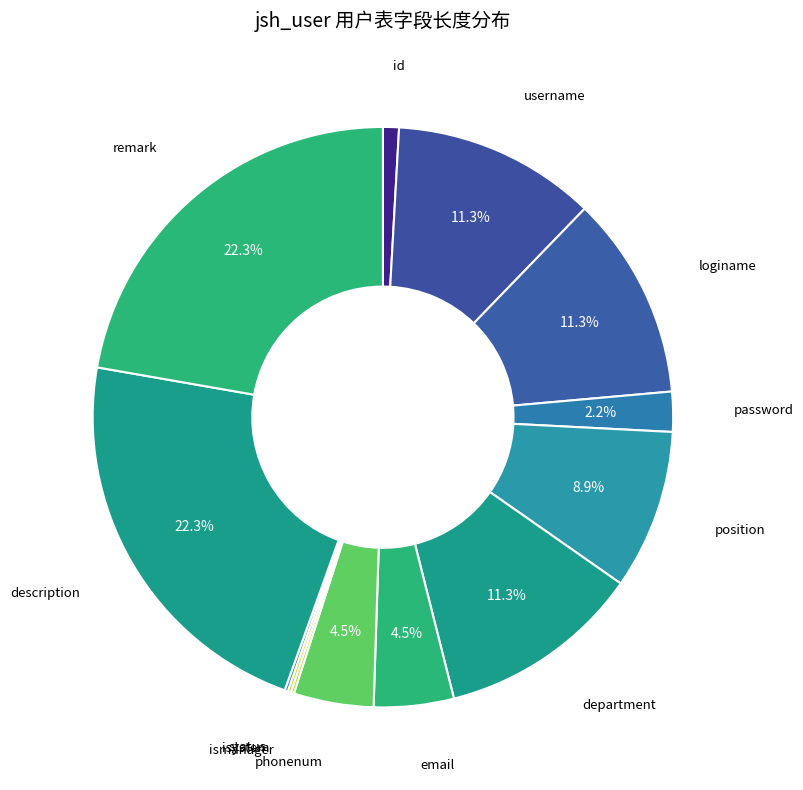

Count the number of slices in the pie.

13